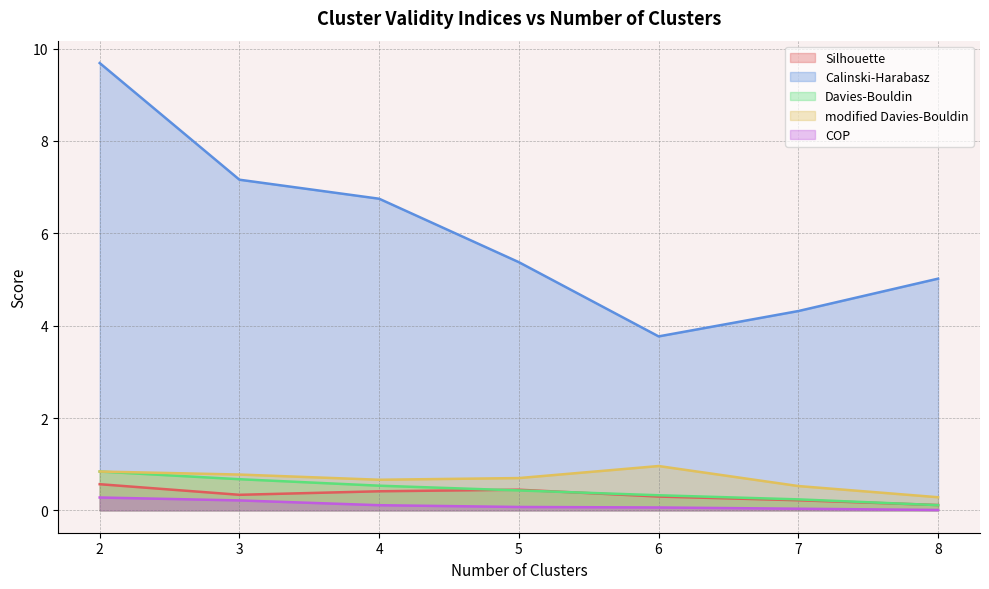

How many data points in Calinski-Harabasz are less than 5?

2